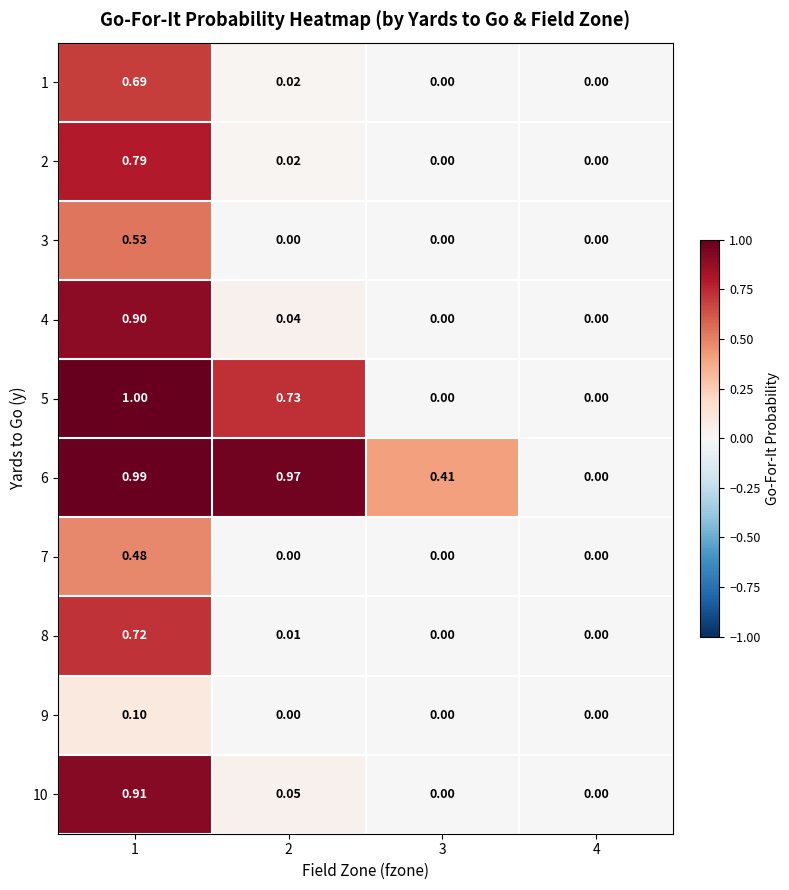

How many values in 8 are above zero?

2